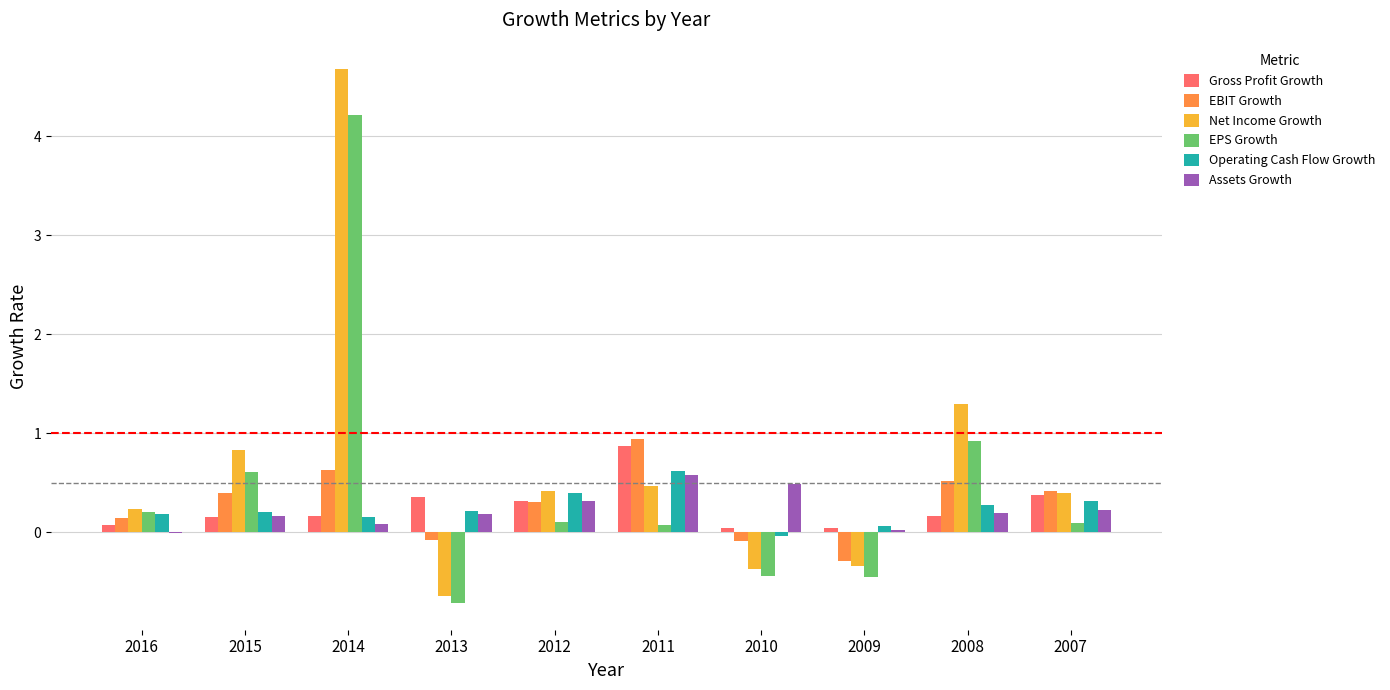

Does the chart contain stacked bars?

No